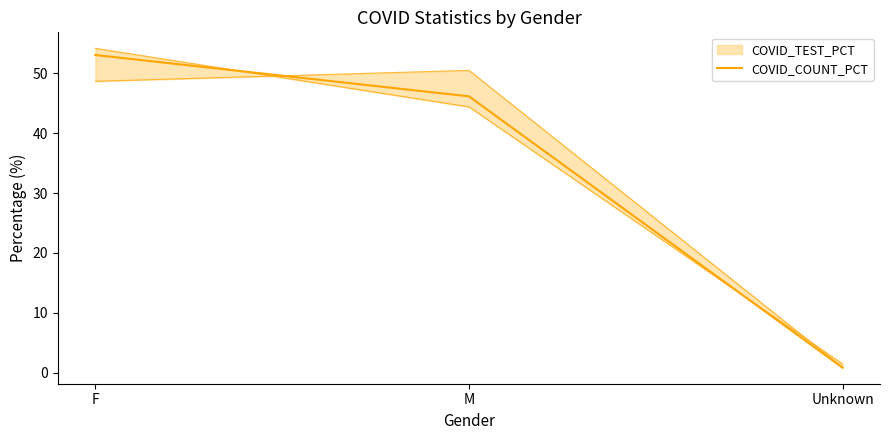

What is the smallest value displayed?

0.8